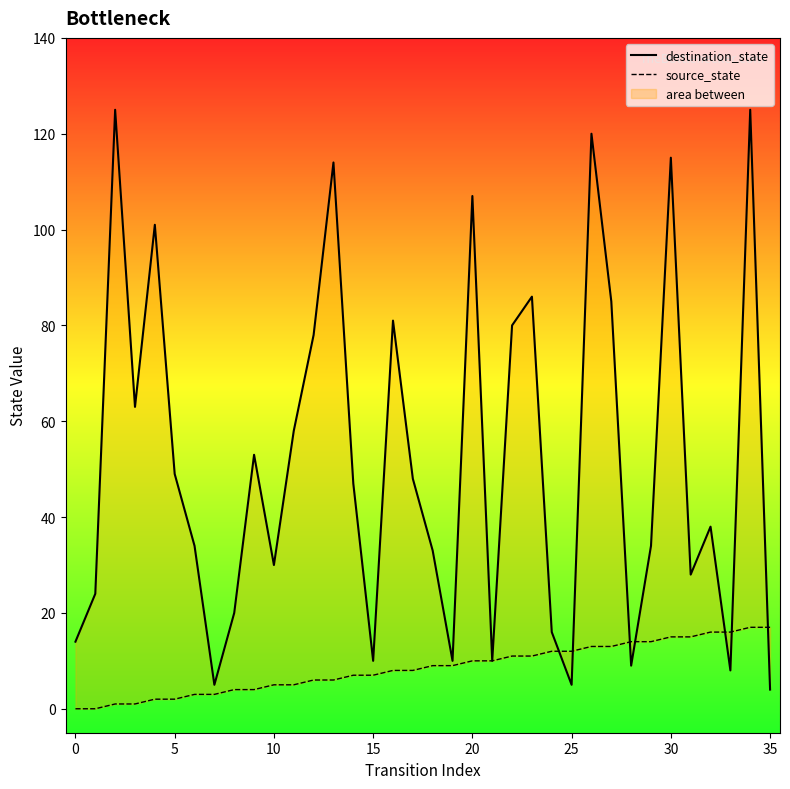

What value does the source_state series have at 10?

5